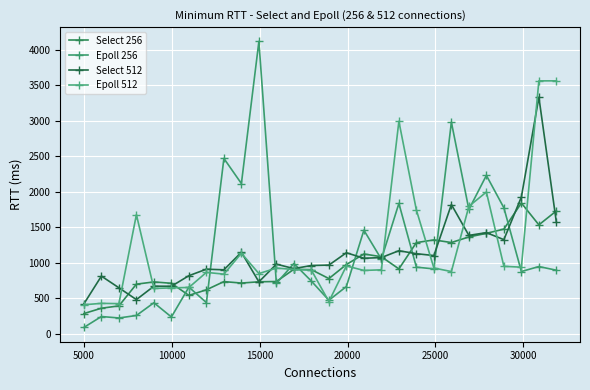

How many data points in Epoll 512 are above 903?

14